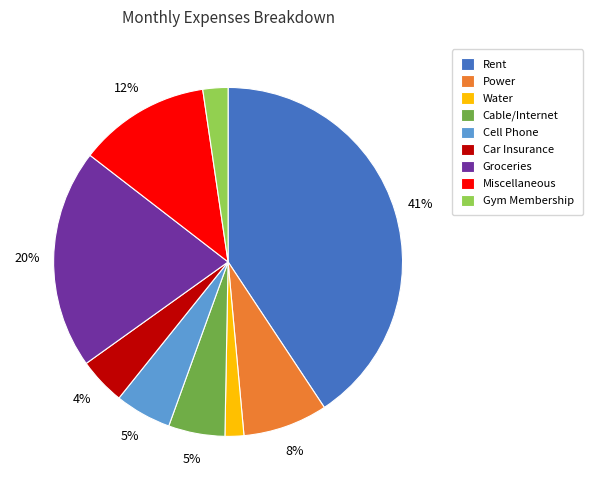

Between Water and Rent, which is larger?

Rent